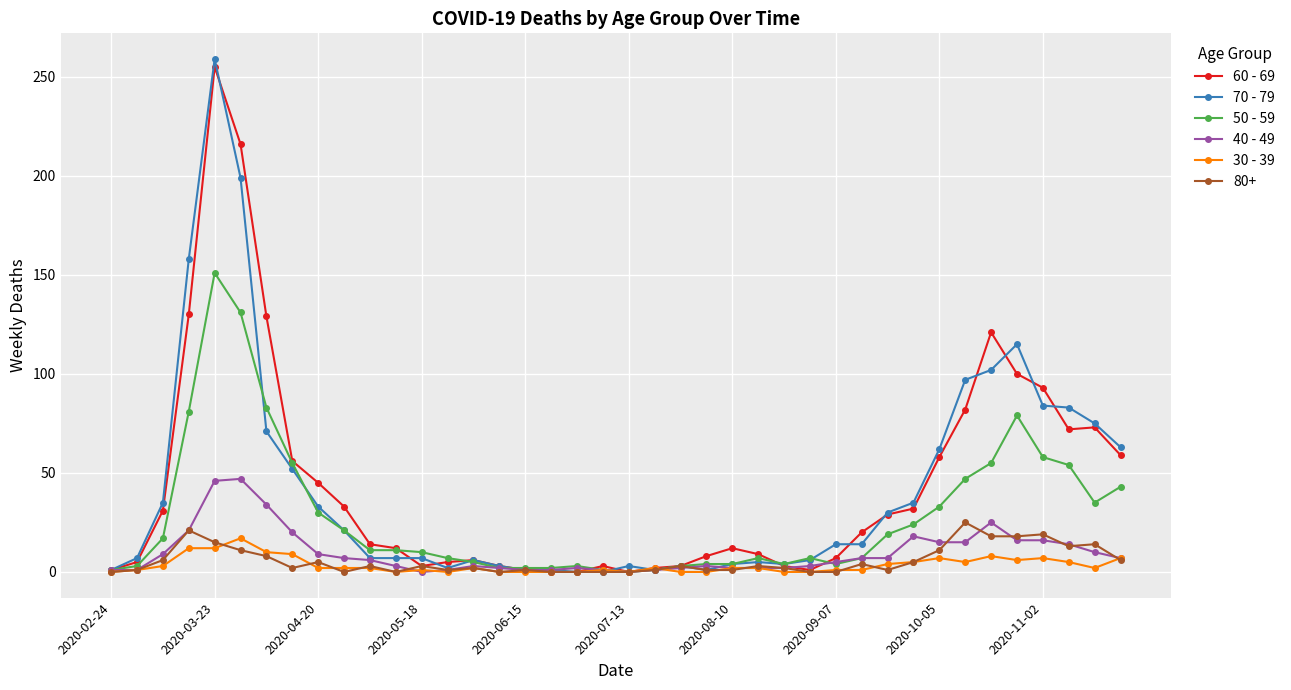

What is the difference between the maximum and minimum values in the 50 - 59 series?

151